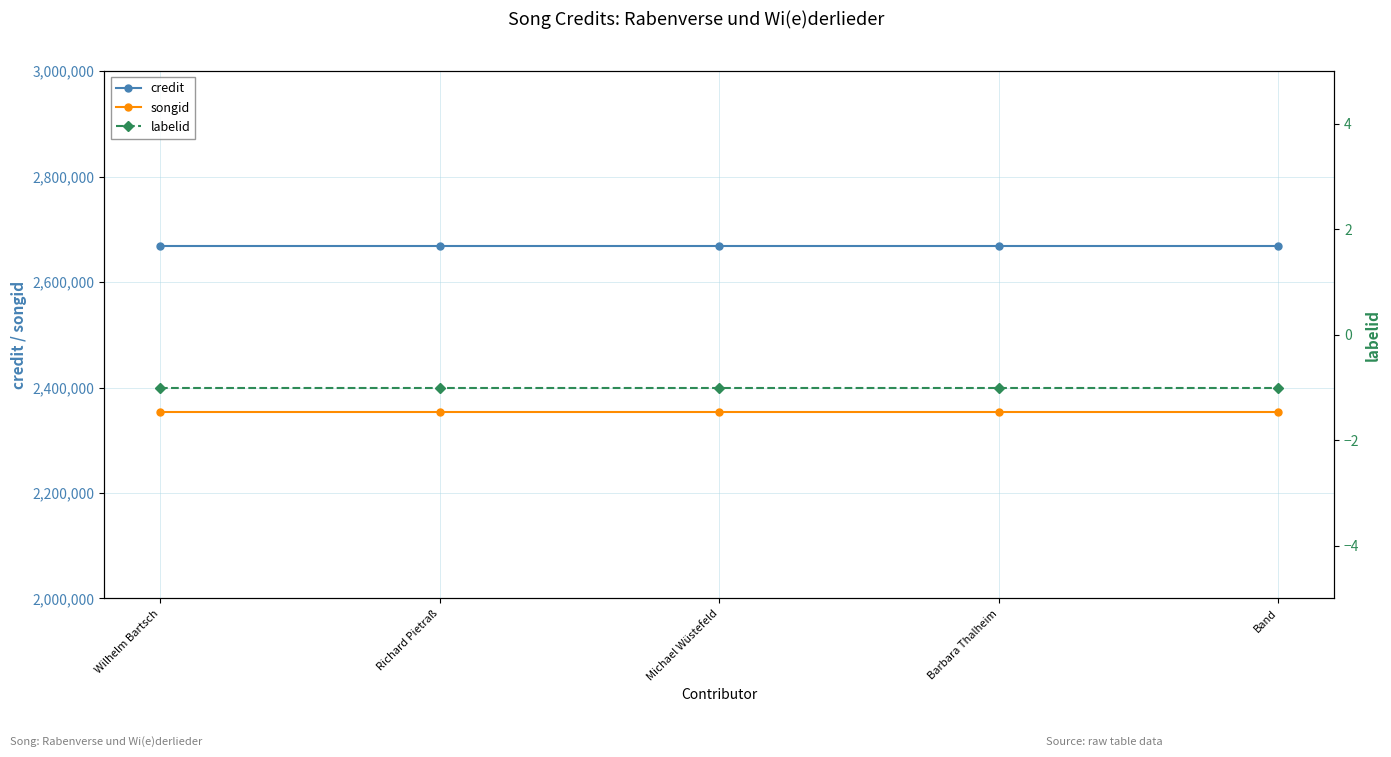

What is the label of the 5th point from the right?

Wilhelm Bartsch